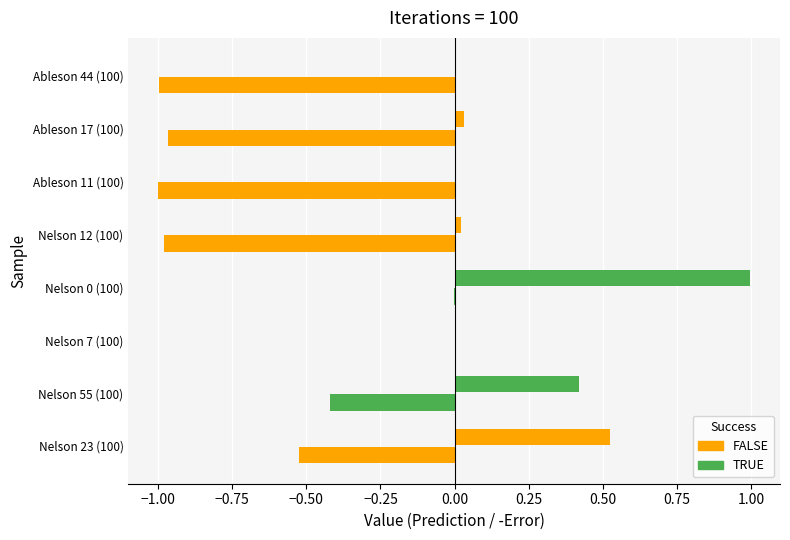

What is the label of the 1st bar from the right?

Ableson 44 (100)